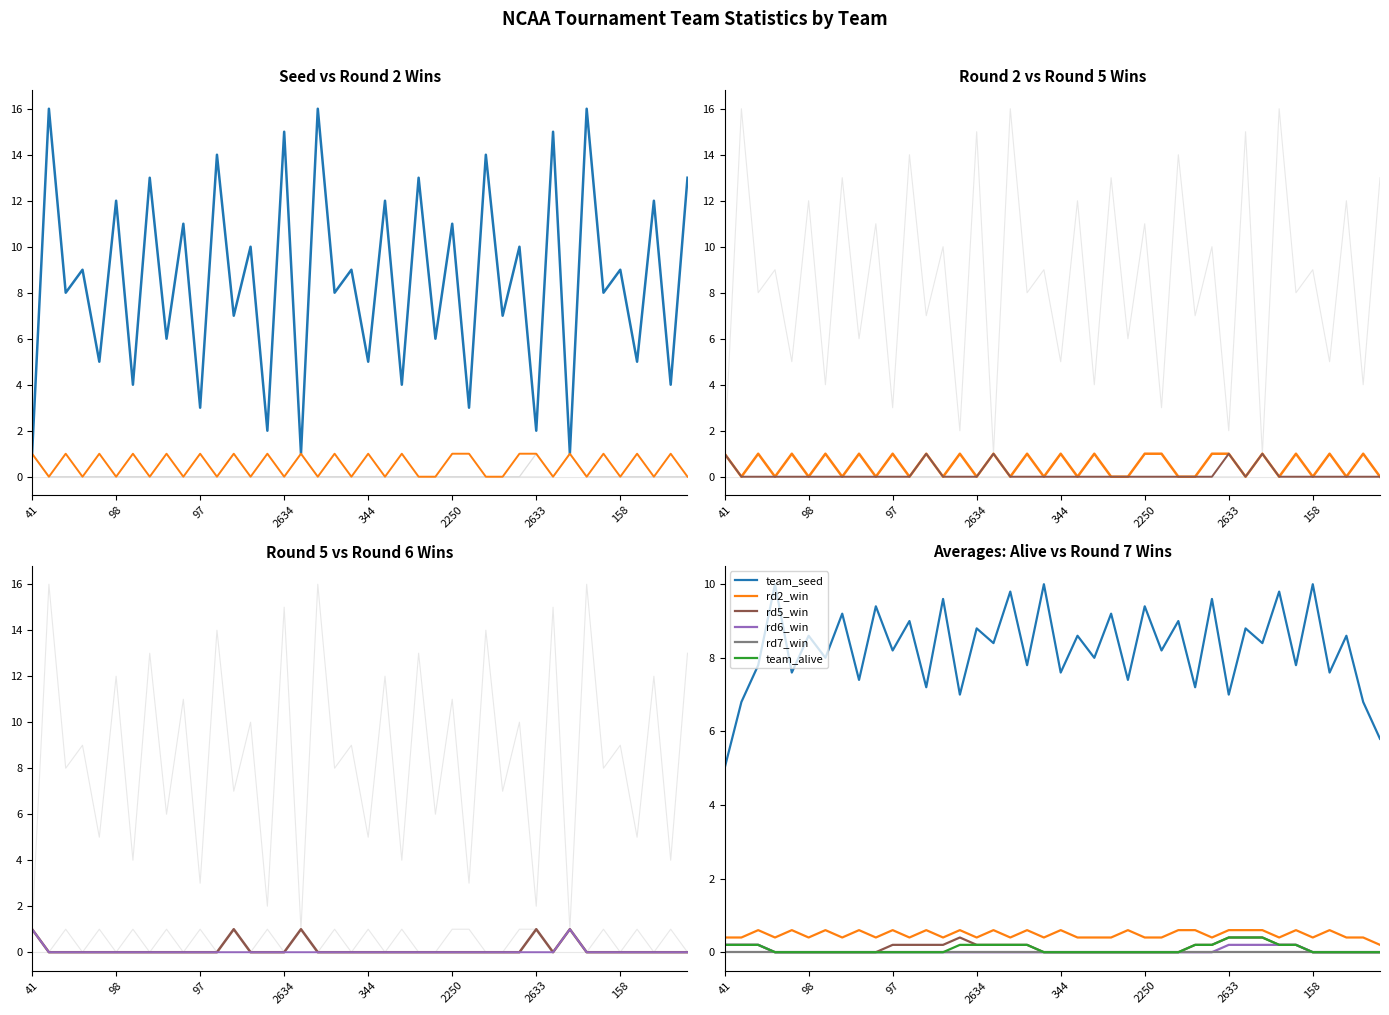

The value of rd2_win at 2633 is 0.6. True or false?

True